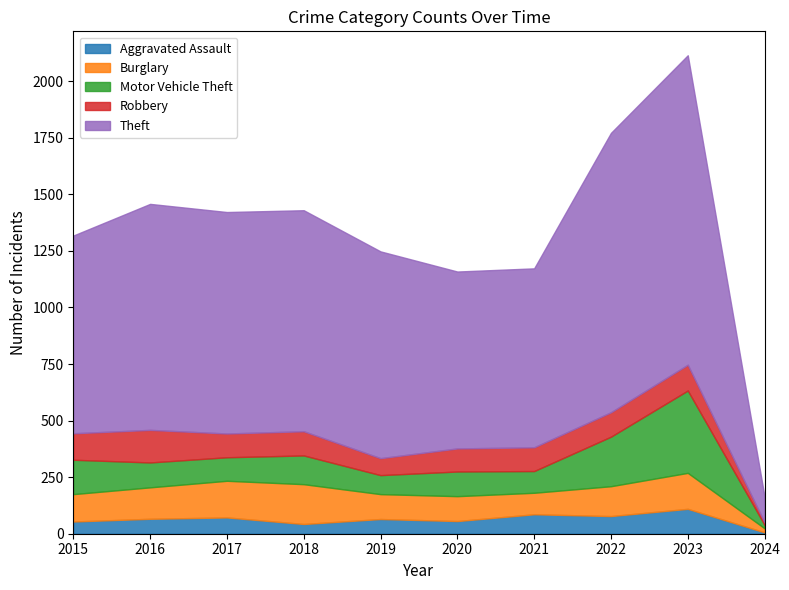

Between which two adjacent categories do Burglary and Motor Vehicle Theft first intersect?

2015 and 2016